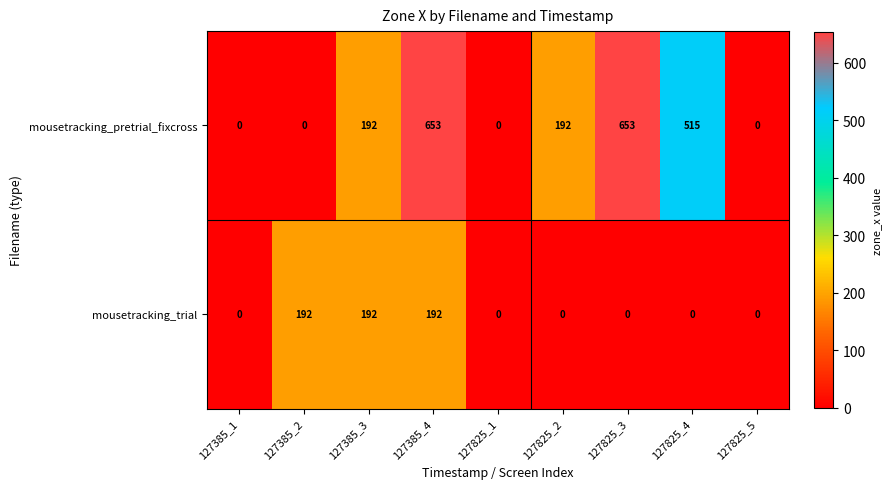

Reading left to right, list all the values displayed in this chart.

mousetracking_pretrial_fixcross: 0	0	192	653	0	192	653	515	0
mousetracking_trial: 0	192	192	192	0	0	0	0	0